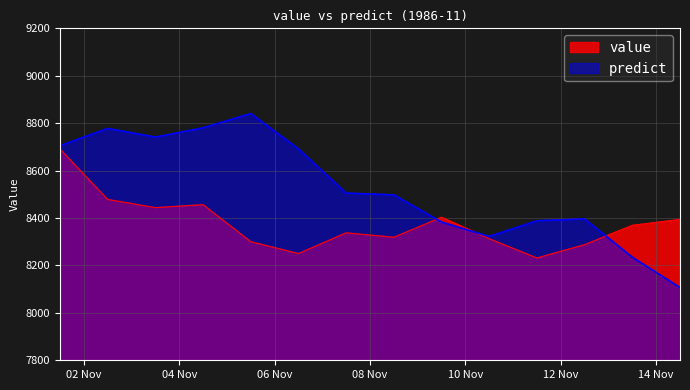

Which series has the widest spread of values?

predict